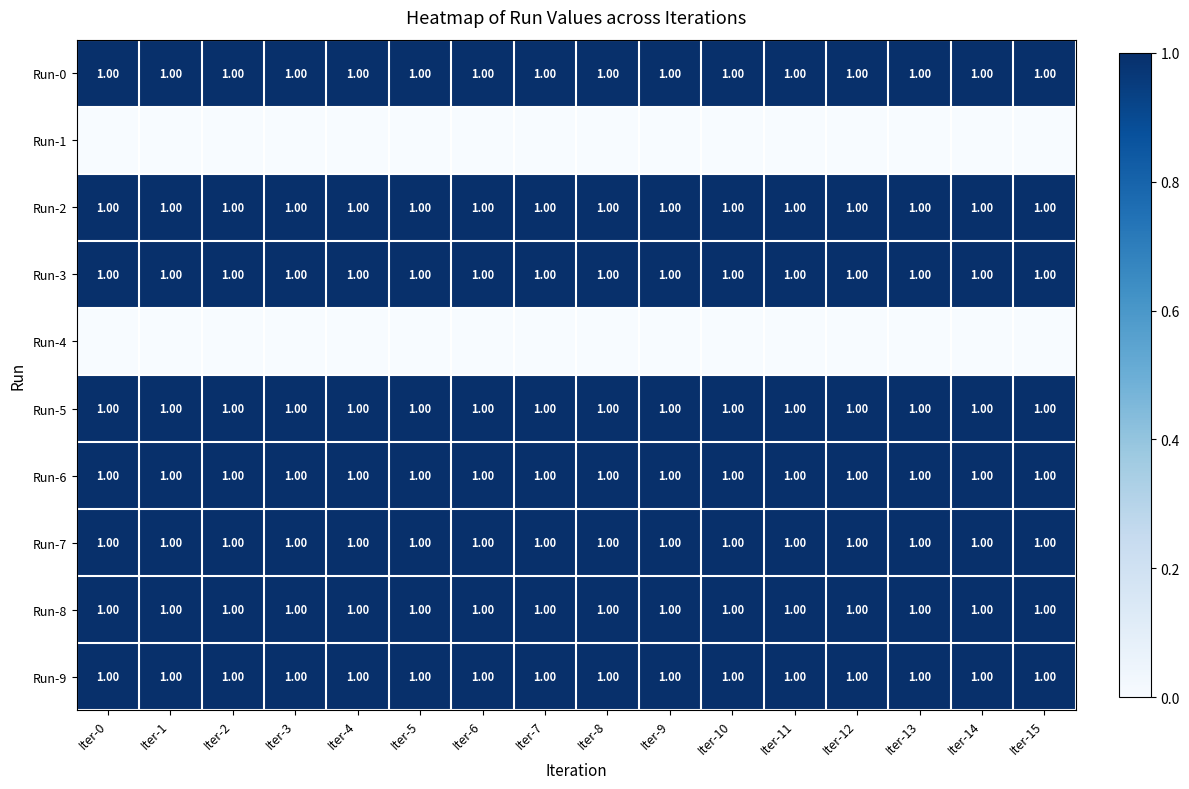

What is the sum of all Run-3 values?

16